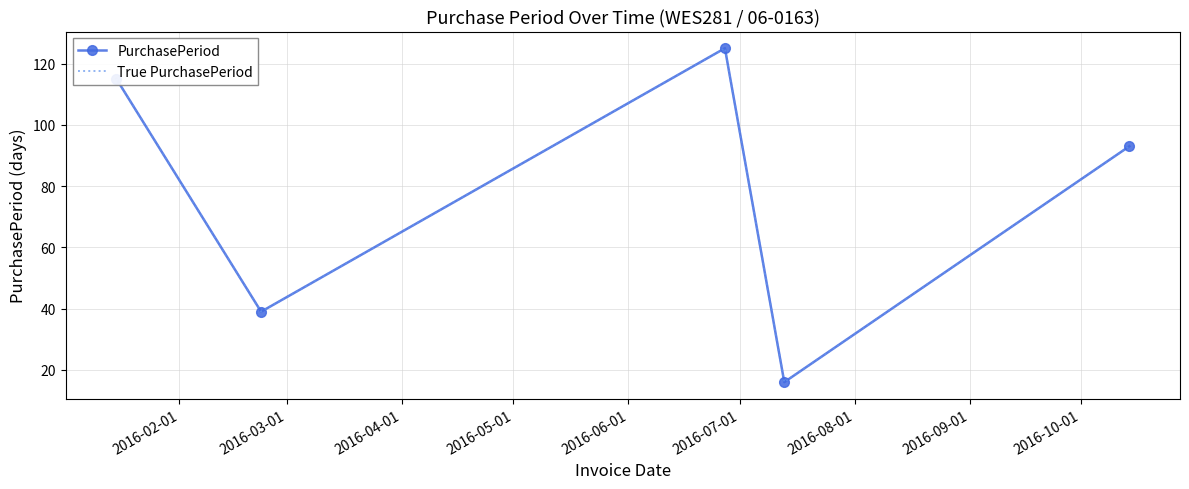

True or false: True PurchasePeriod has more than 0 points higher than both neighbors.

True